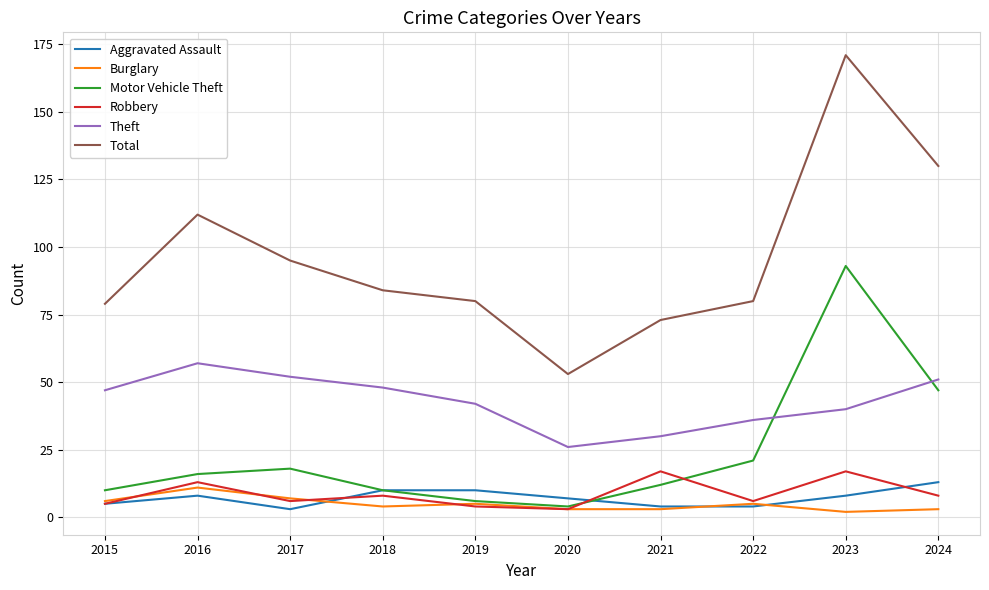

Reading left to right, list all the values displayed in this chart.

Aggravated Assault: 5	8	3	10	10	7	4	4	8	13
Burglary: 6	11	7	4	5	3	3	5	2	3
Motor Vehicle Theft: 10	16	18	10	6	4	12	21	93	47
Robbery: 5	13	6	8	4	3	17	6	17	8
Theft: 47	57	52	48	42	26	30	36	40	51
Total: 79	112	95	84	80	53	73	80	171	130